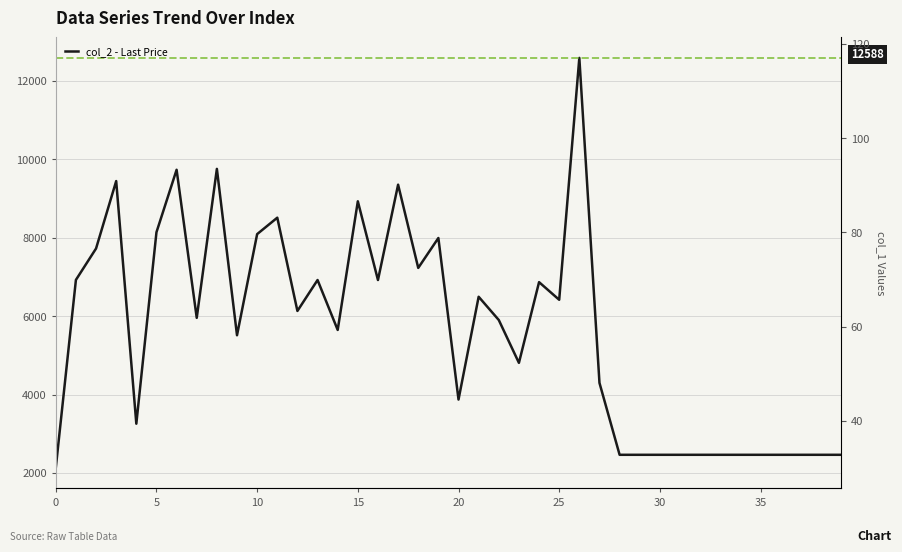

How many points are lower than both their immediate neighbors (excluding endpoints)?

10